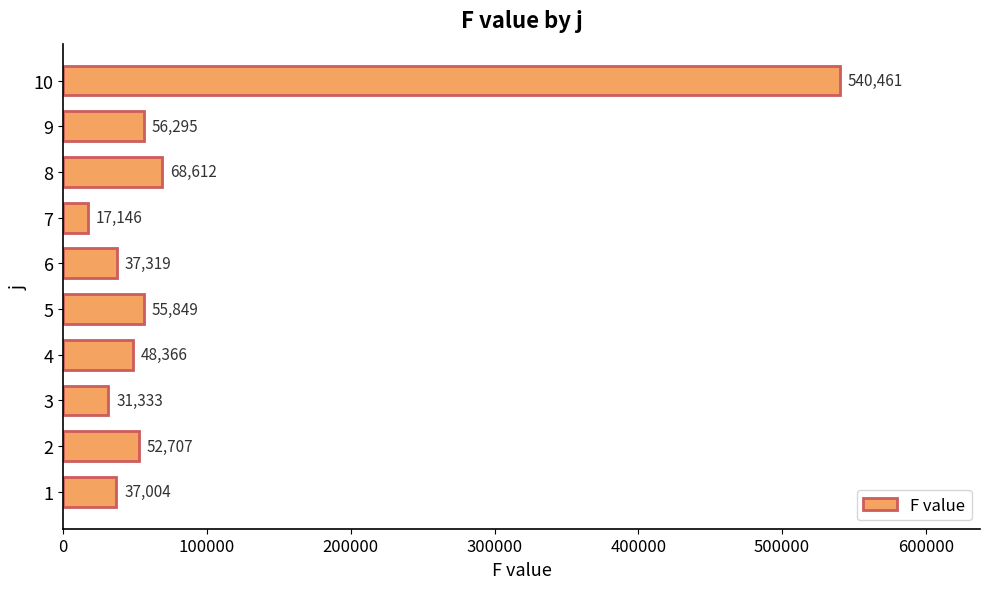

What is the difference between the maximum and minimum values?

523314.9